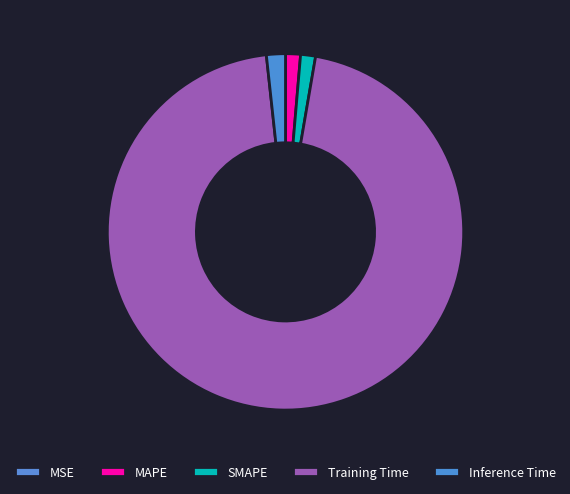

What is the smallest slice in the pie chart?

MSE